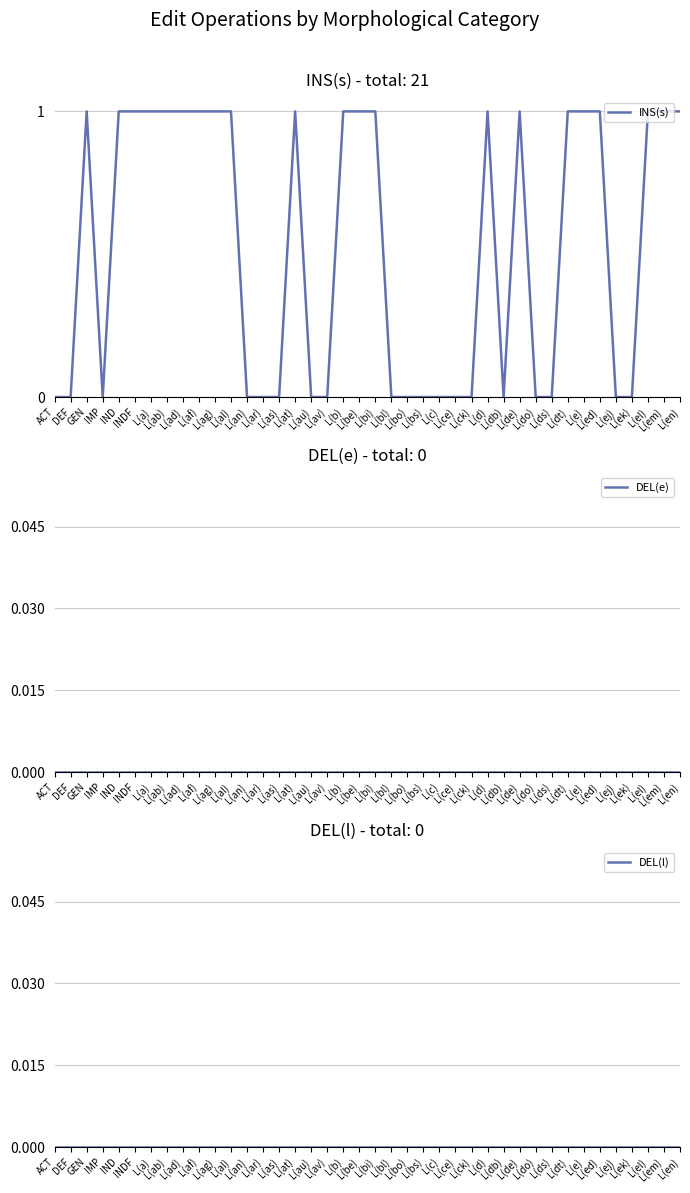

What is the label of the 6th point from the left?

INDF